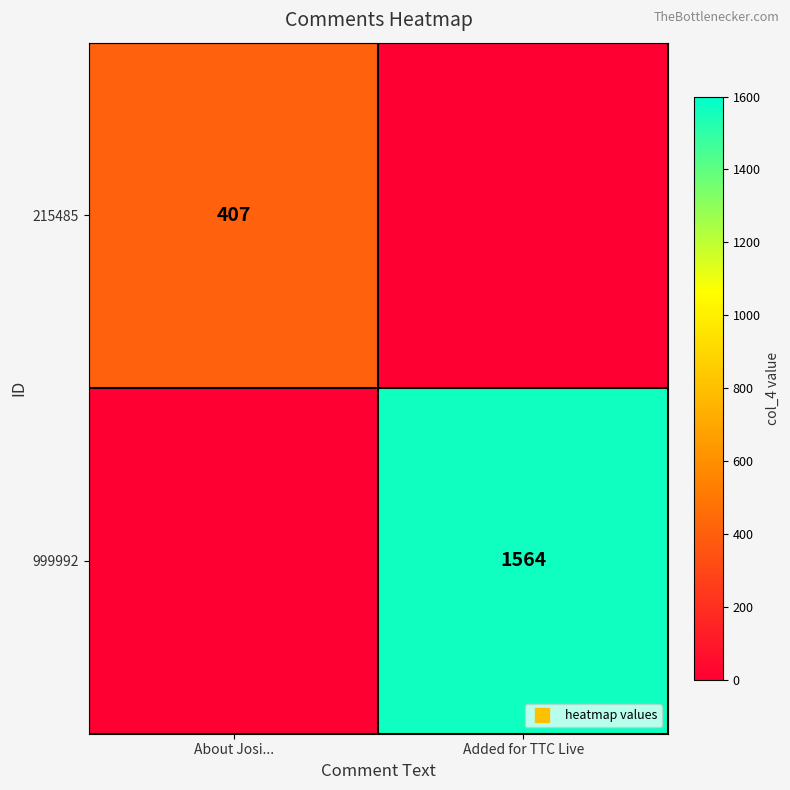

Is it true that 215485 equals 187 at Added for TTC Live?

False